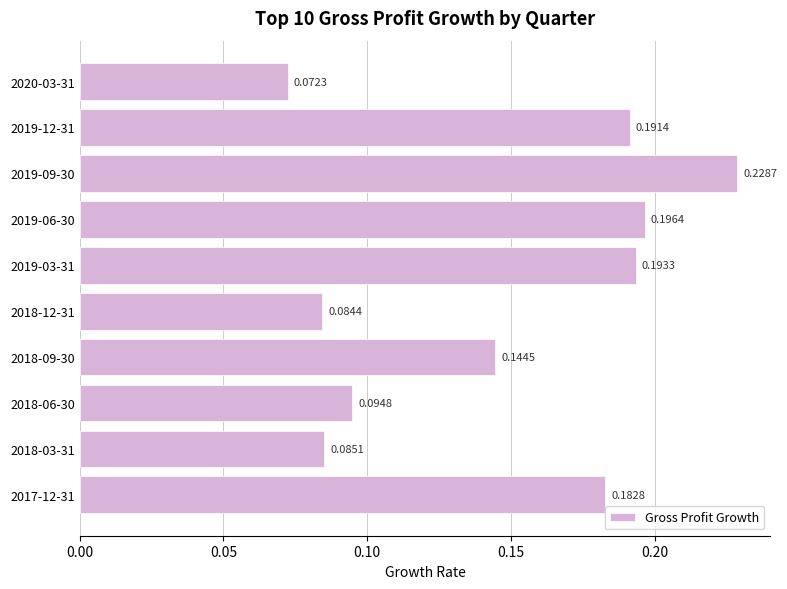

What is the sum of the values at 2018-09-30 and 2017-12-31?

0.3